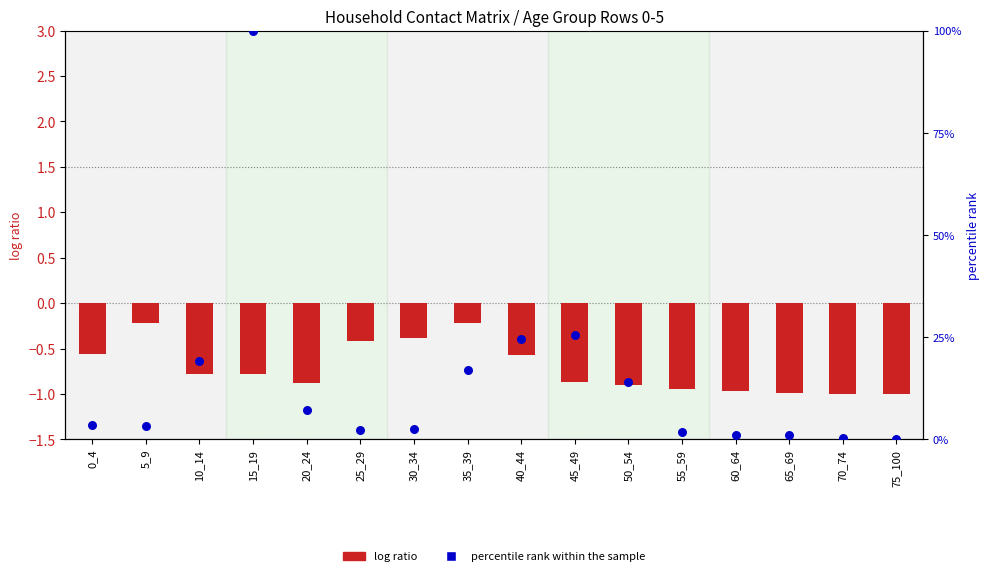

Which series has the largest total across all categories?

percentile rank within the sample